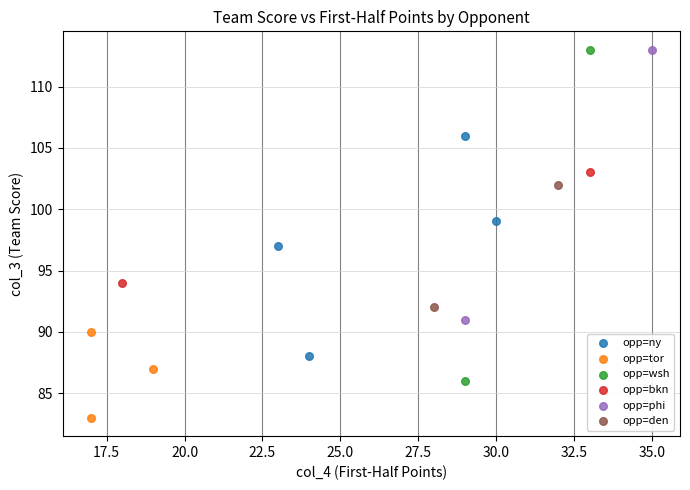

What are all the series names shown in the legend?

opp=ny, opp=tor, opp=wsh, opp=bkn, opp=phi, opp=den